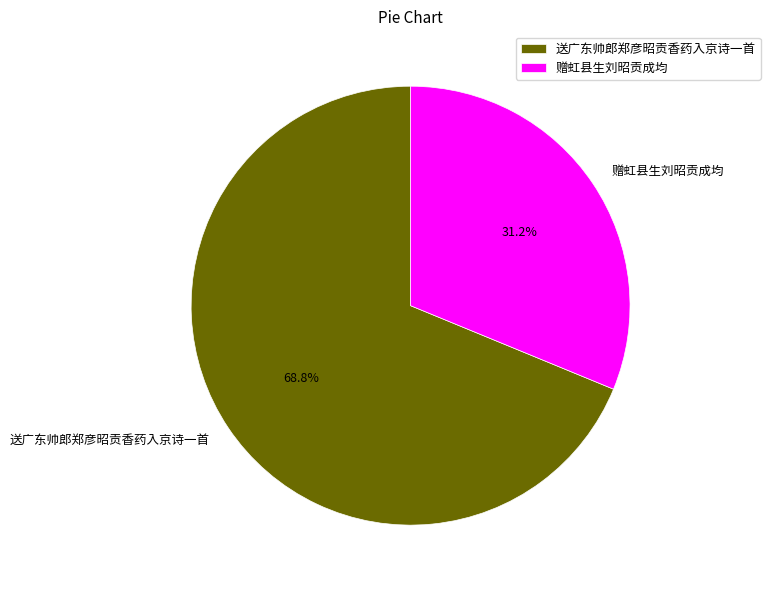

Which slice represents more than half of the pie?

送广东帅郎郑彦昭贡香药入京诗一首